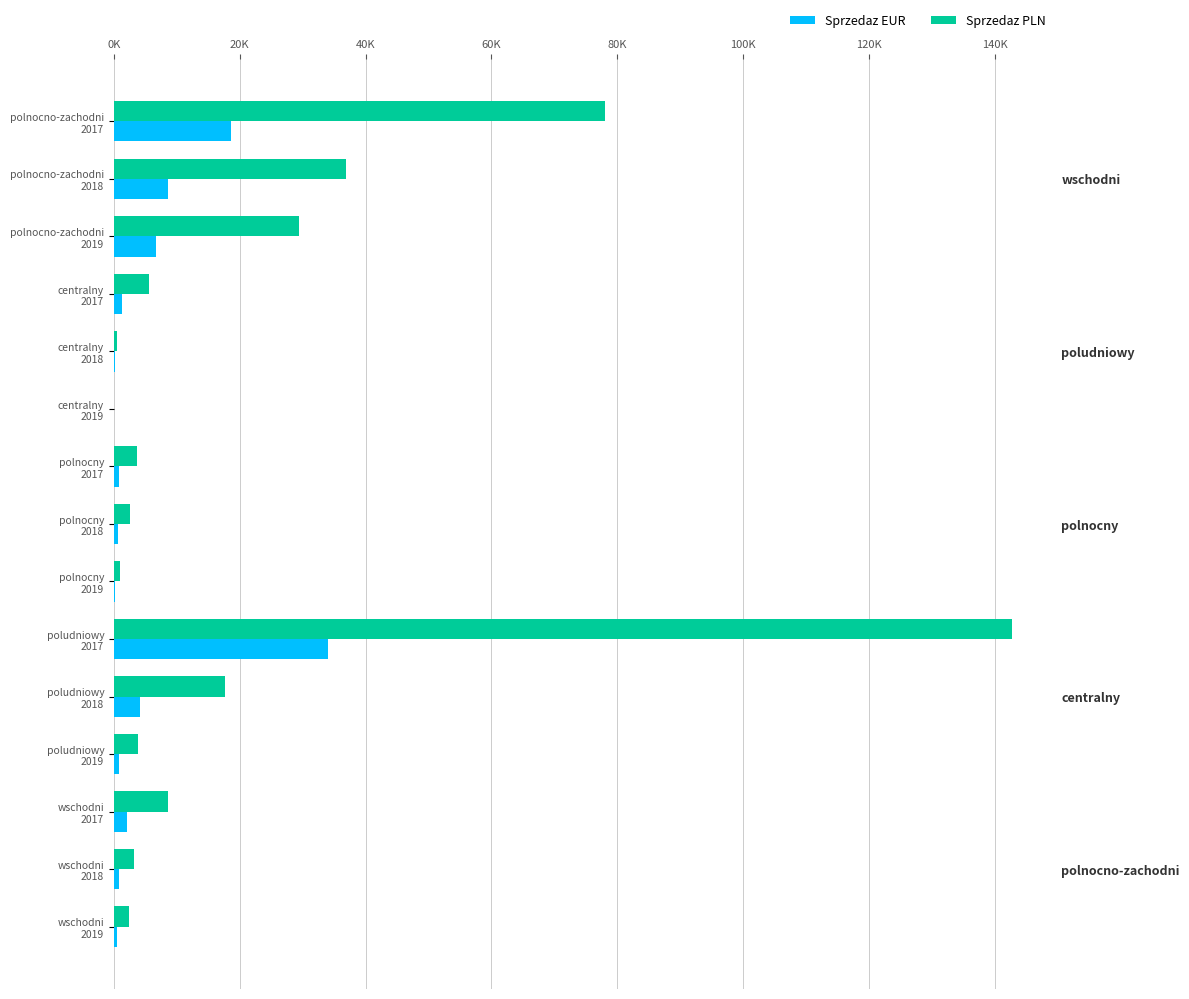

How many bars are there in total?

30